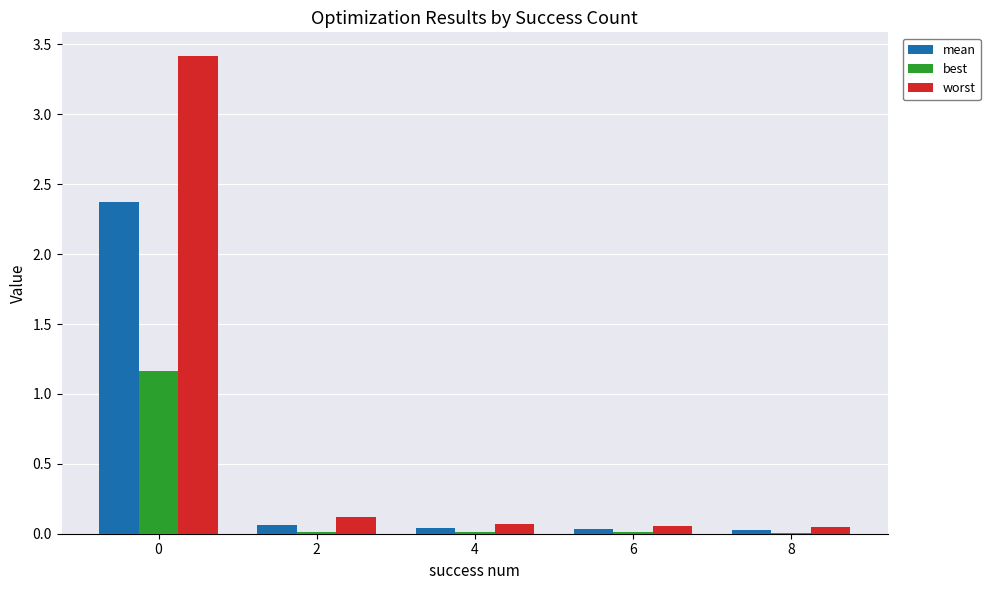

Are the bars horizontal?

No